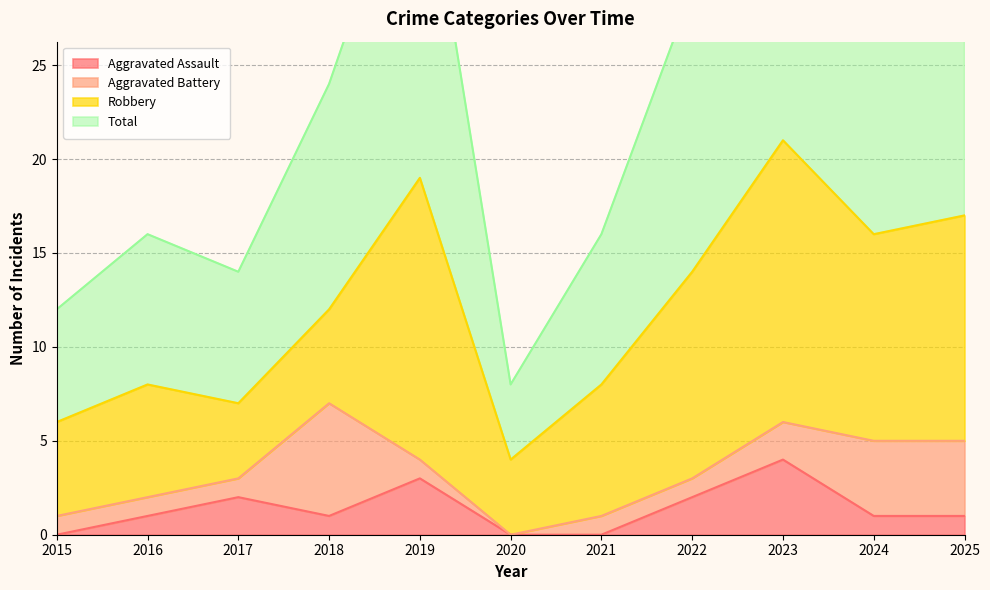

Is it true that Aggravated Assault equals 6 at 2023?

False